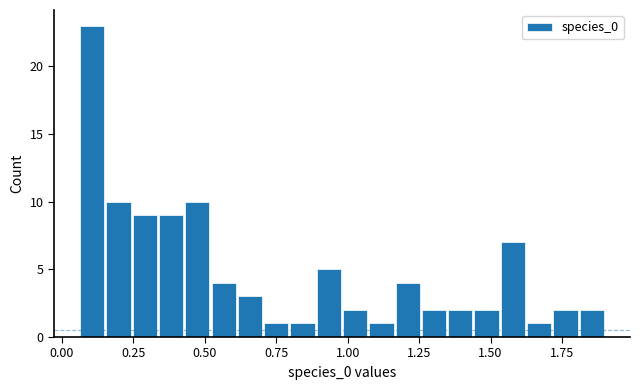

Around what value on the x-axis is the tallest bar? Give the approximate position of its centre, as read against the axis.

0.10